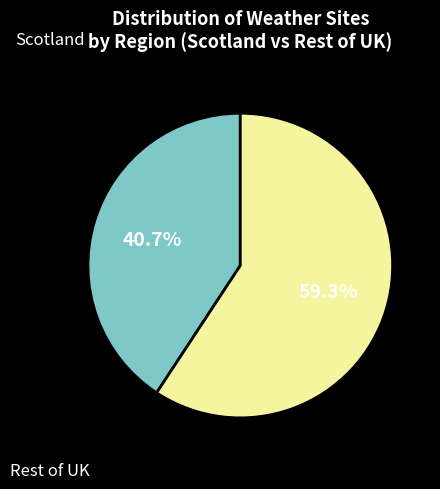

What percentage do Scotland and Rest of UK together represent?

100.0%